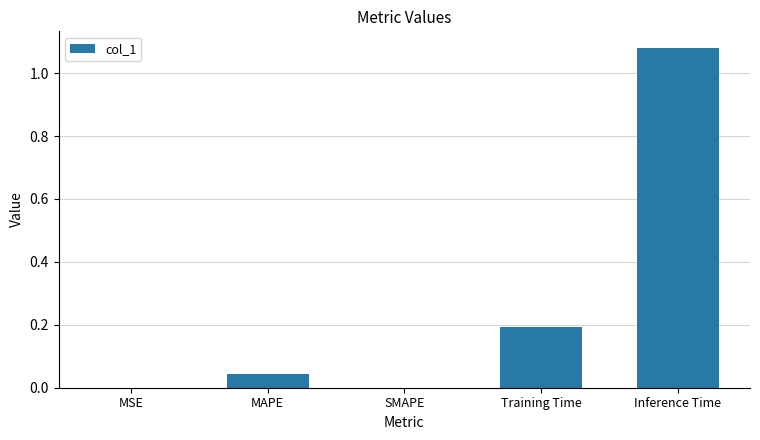

Which label corresponds to the largest value in the chart?

Inference Time